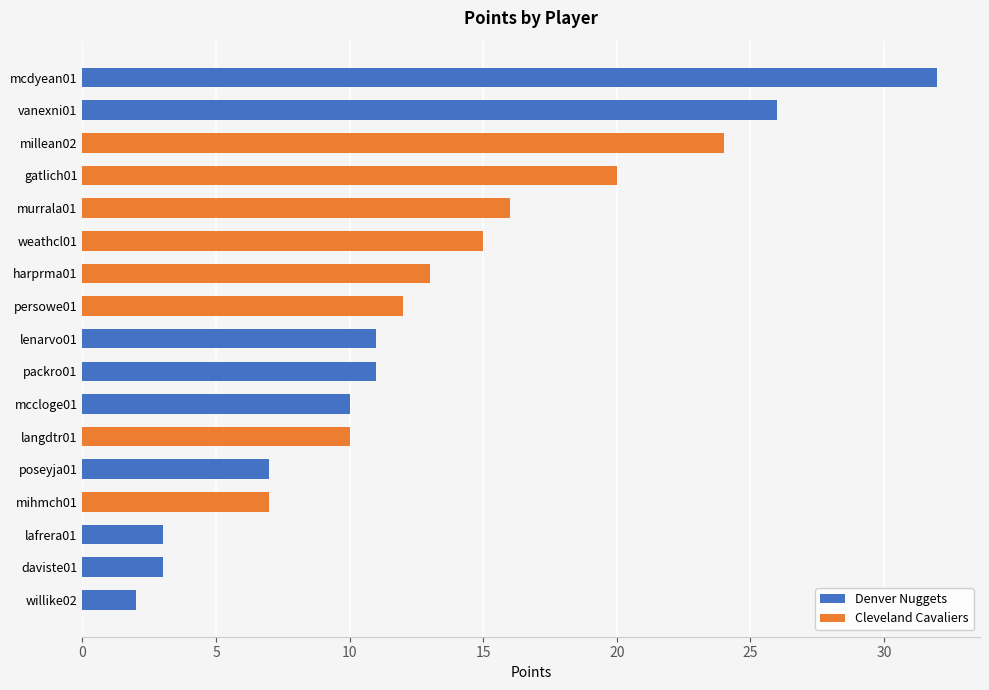

Is it true that Denver Nuggets equals 26 at vanexni01?

True